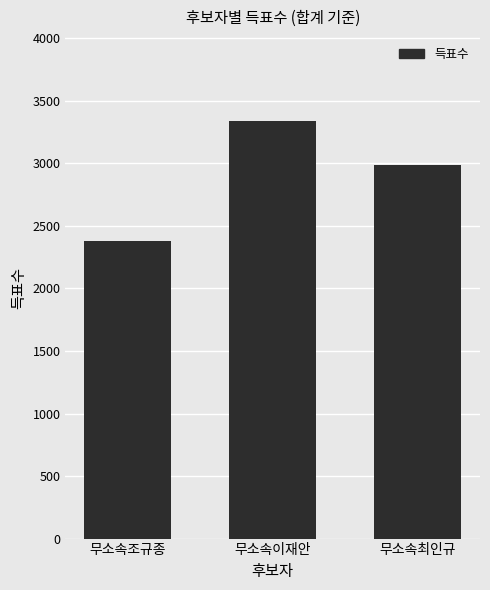

What is the label of the 3rd bar from the right?

무소속조규종